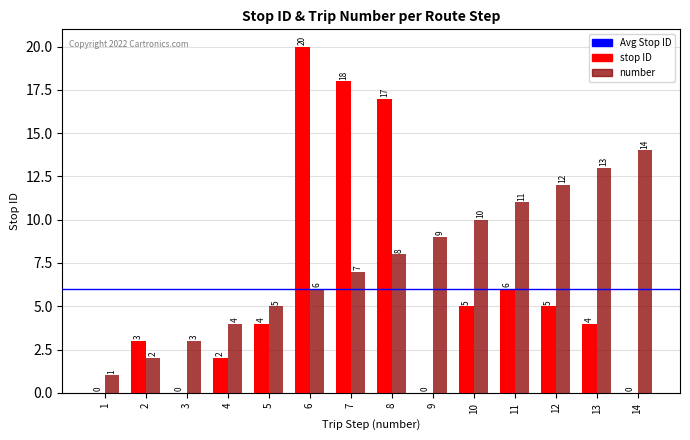

What is the spread (max minus min) of values at 2?

1